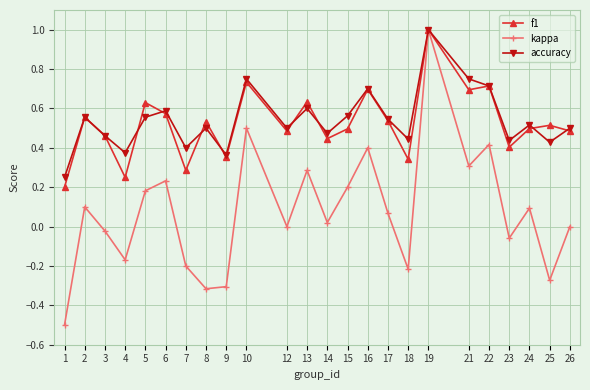

Which series changed the most between 4 and 16?

kappa